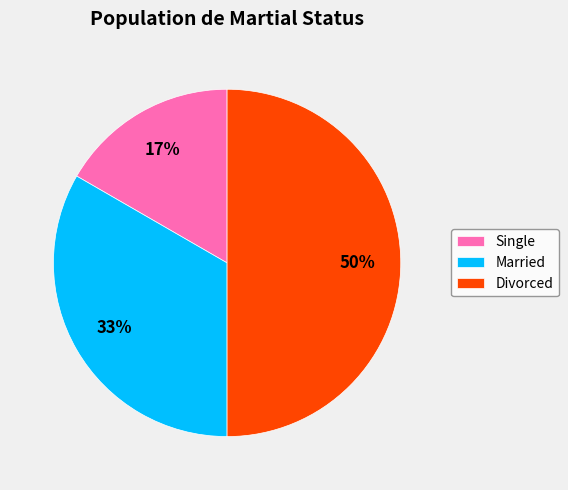

What percentage is the Married slice, to the nearest percent?

33%